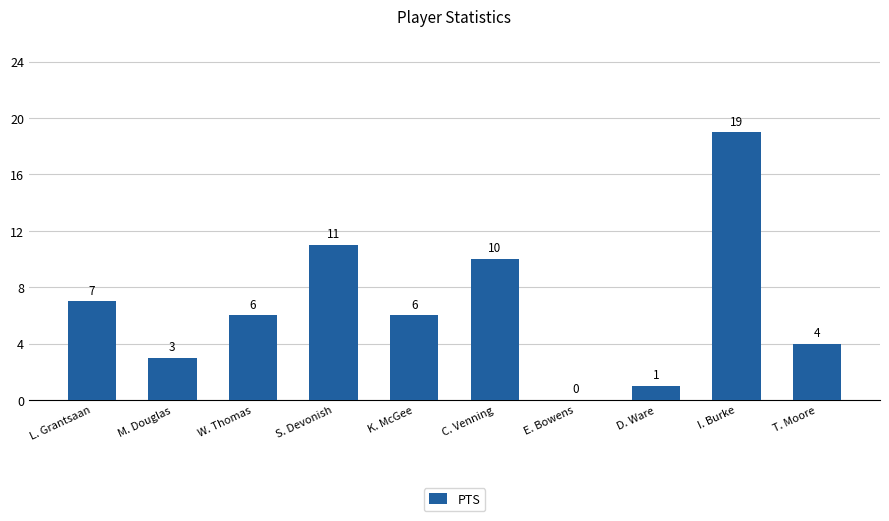

Count the number of categories in the chart.

10